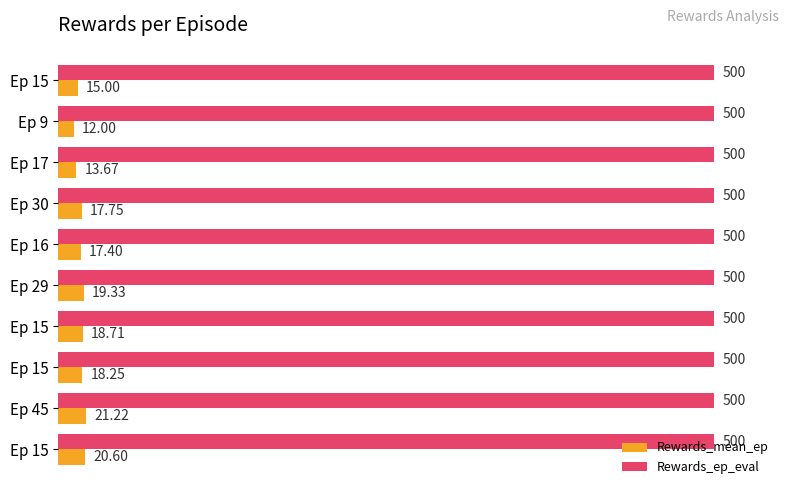

Which category has the lowest value in the Rewards_mean_ep series?

Ep 9